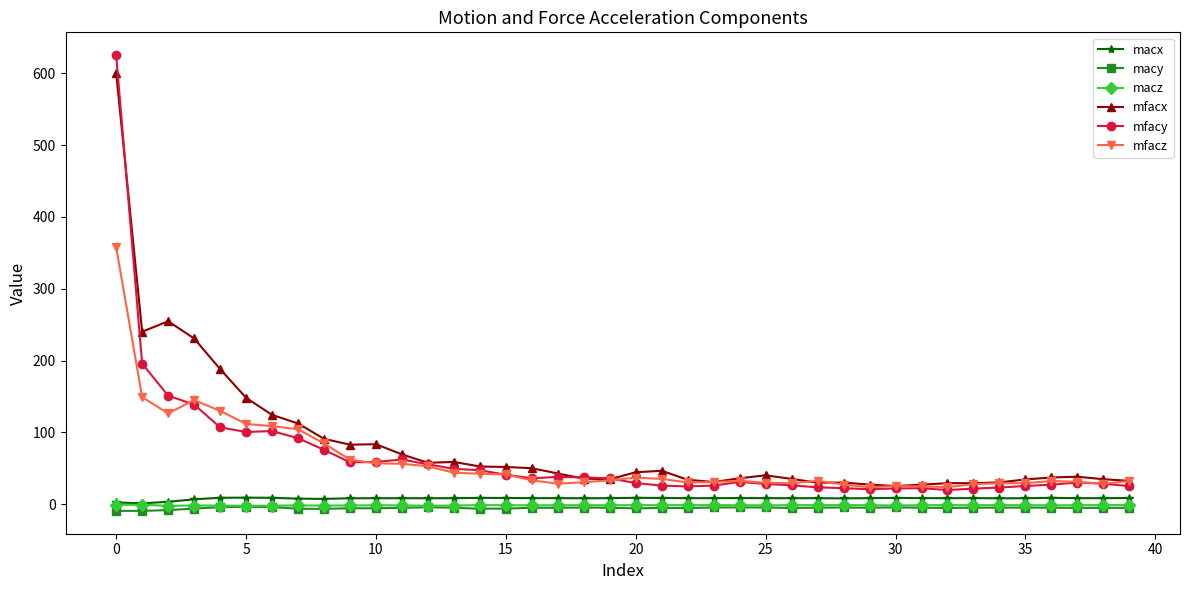

What is the sum of all macy values?

-214.4